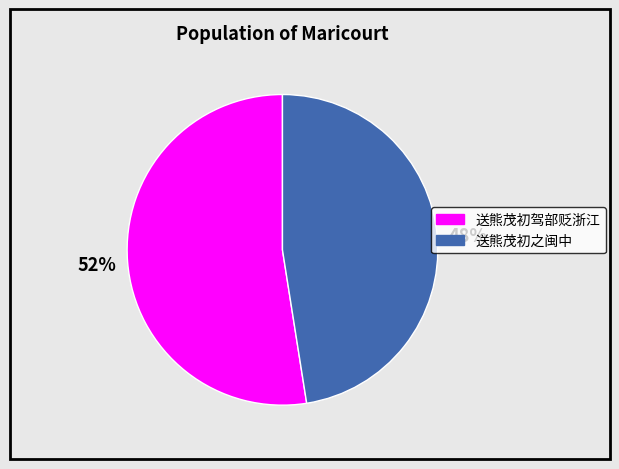

How many segments does this pie chart have?

2